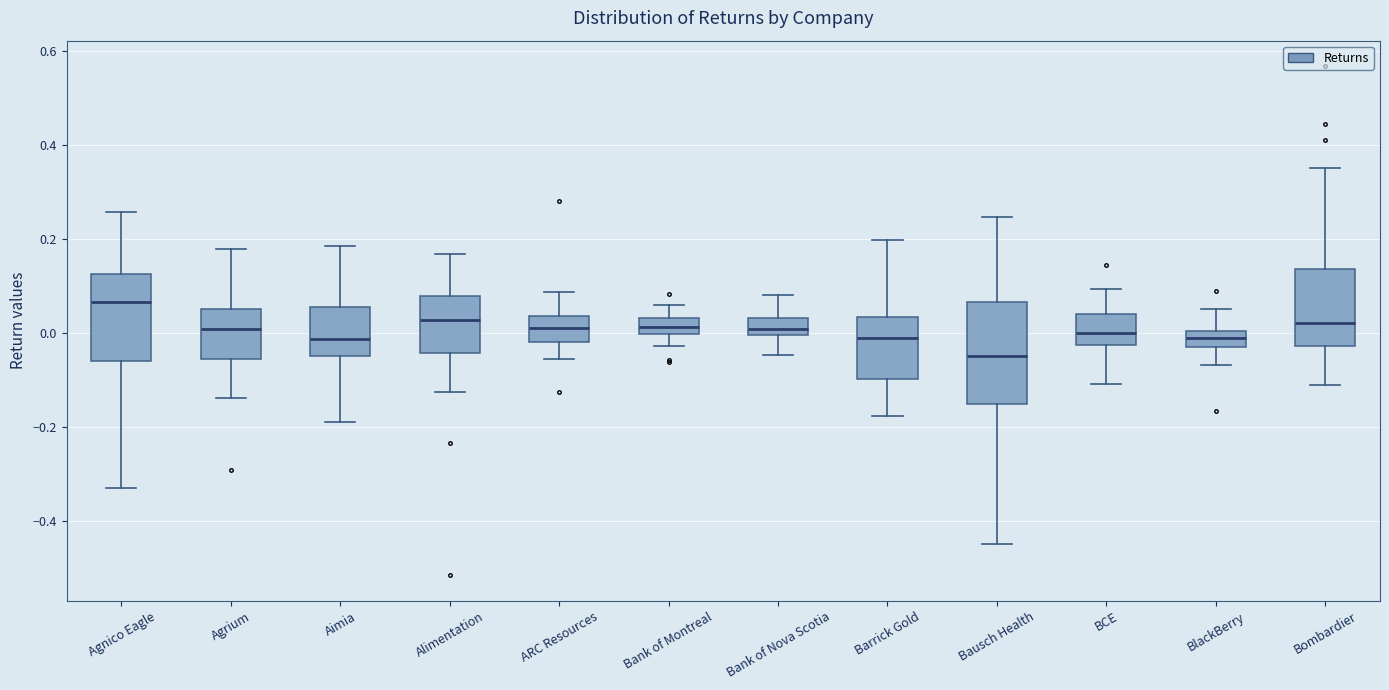

Which box is the tallest, from its lower edge to its upper edge?

Bausch Health